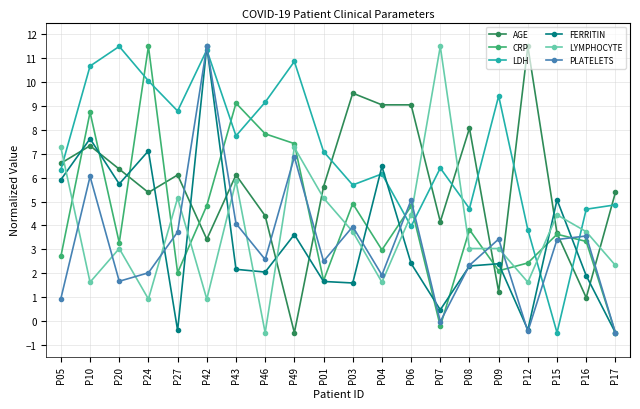

The value of CRP at P03 is 4.9. True or false?

True